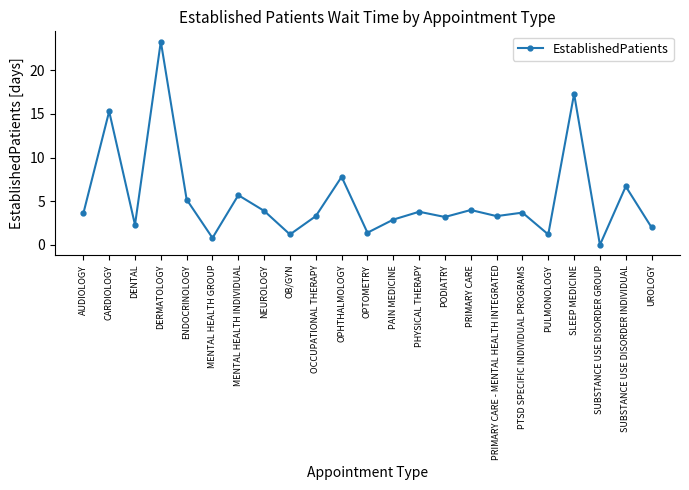

Which label corresponds to the smallest value in the chart?

SUBSTANCE USE DISORDER GROUP